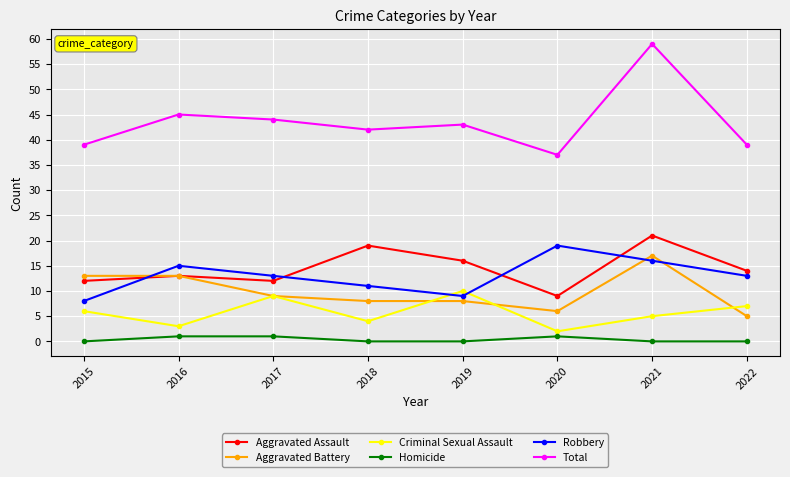

Count the number of categories in the chart.

8